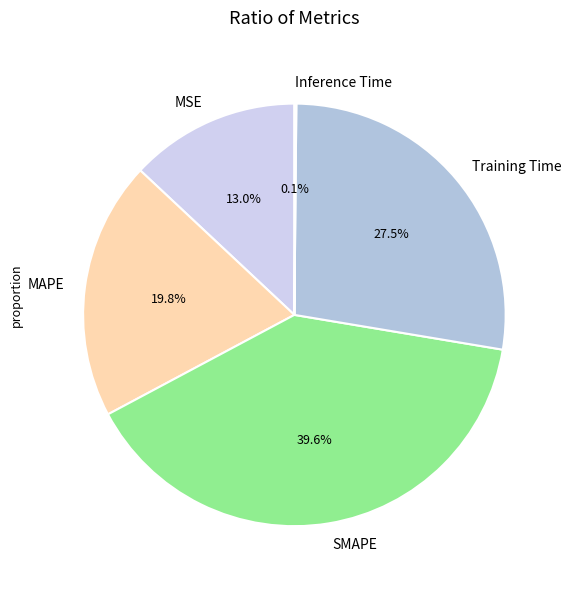

Is there any slice that represents more than half of the pie?

No